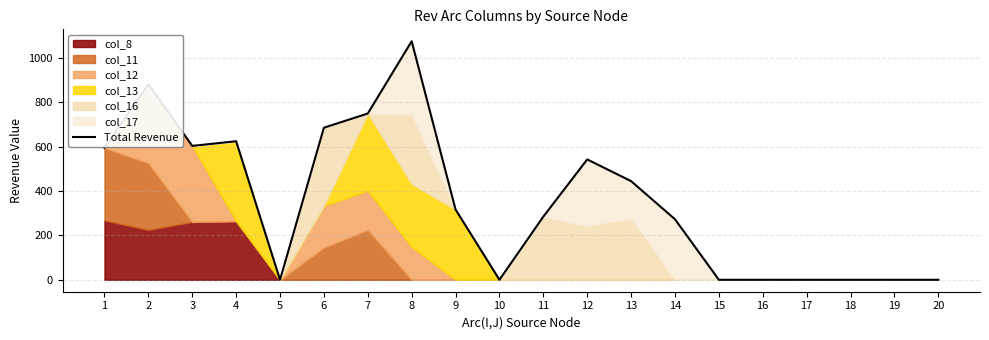

At which category does the data reach its first local valley?

3